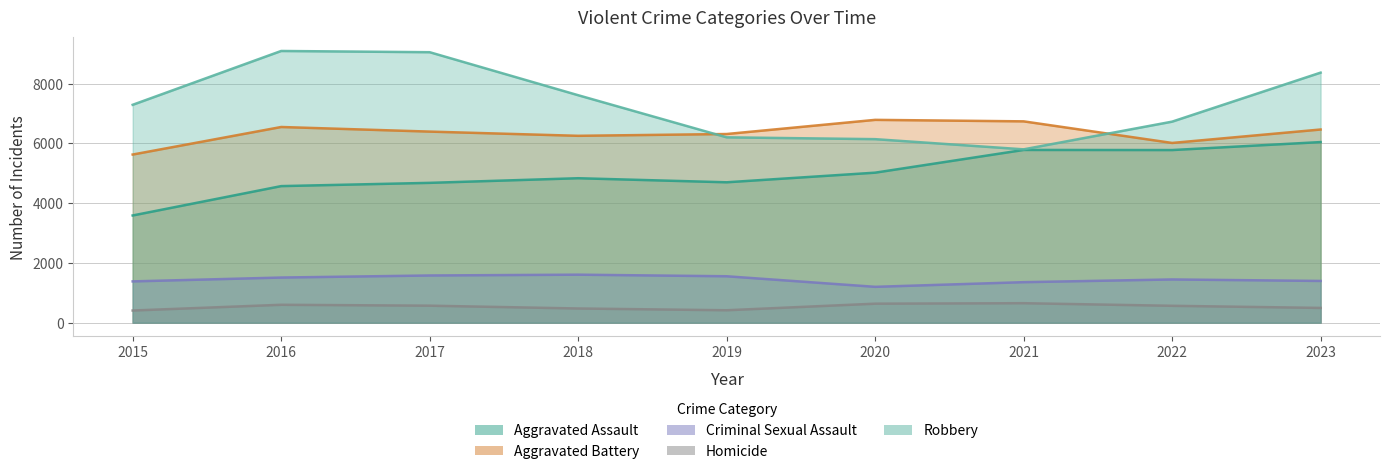

True or false: Homicide has more than 2 points higher than both neighbors.

False